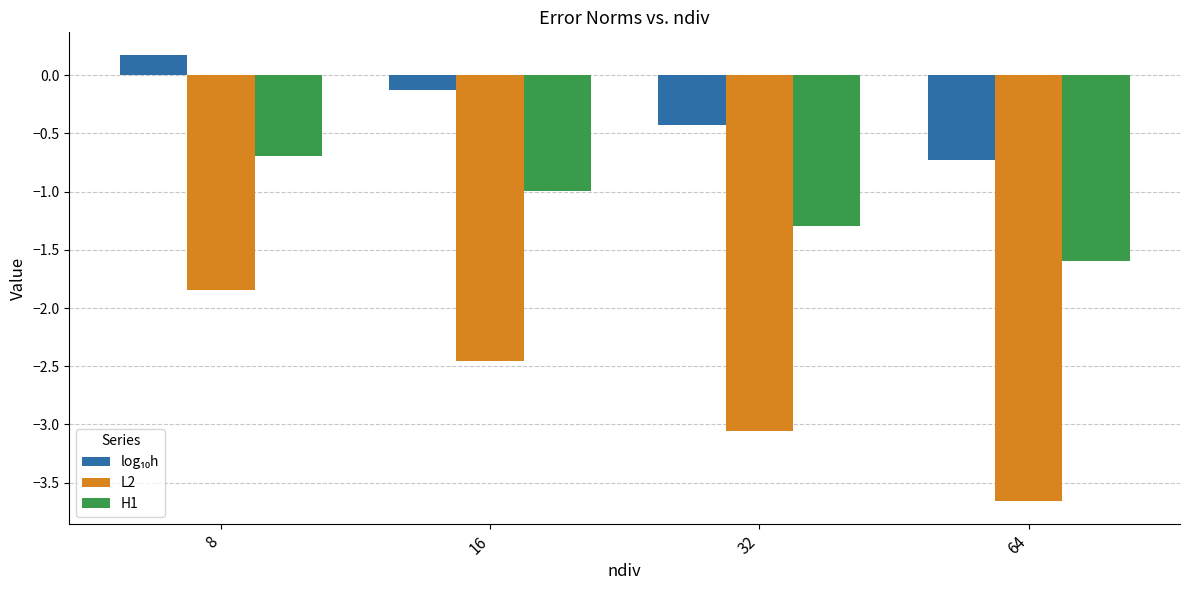

What is the spread (max minus min) of values at 64?

2.9